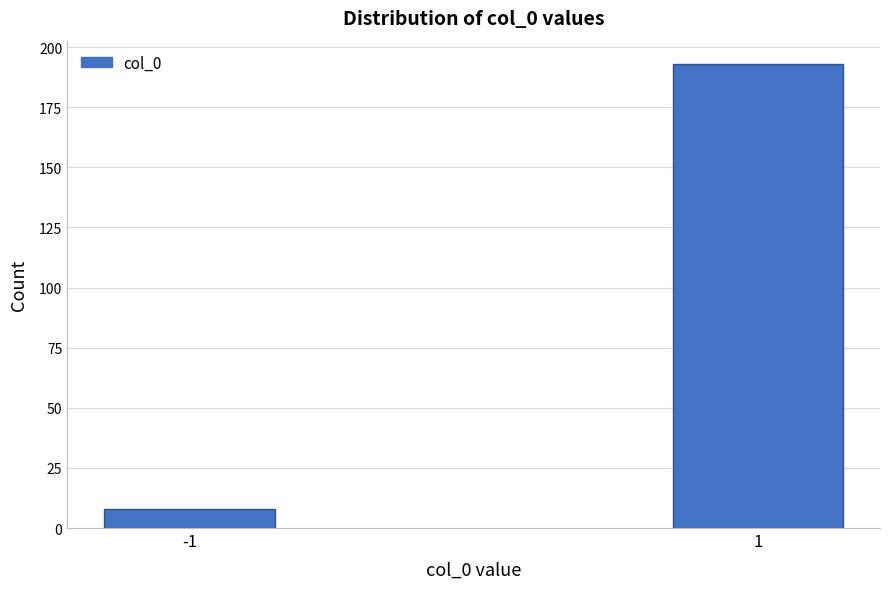

Reading left to right, list all the values displayed in this chart.

-1=8	1=193